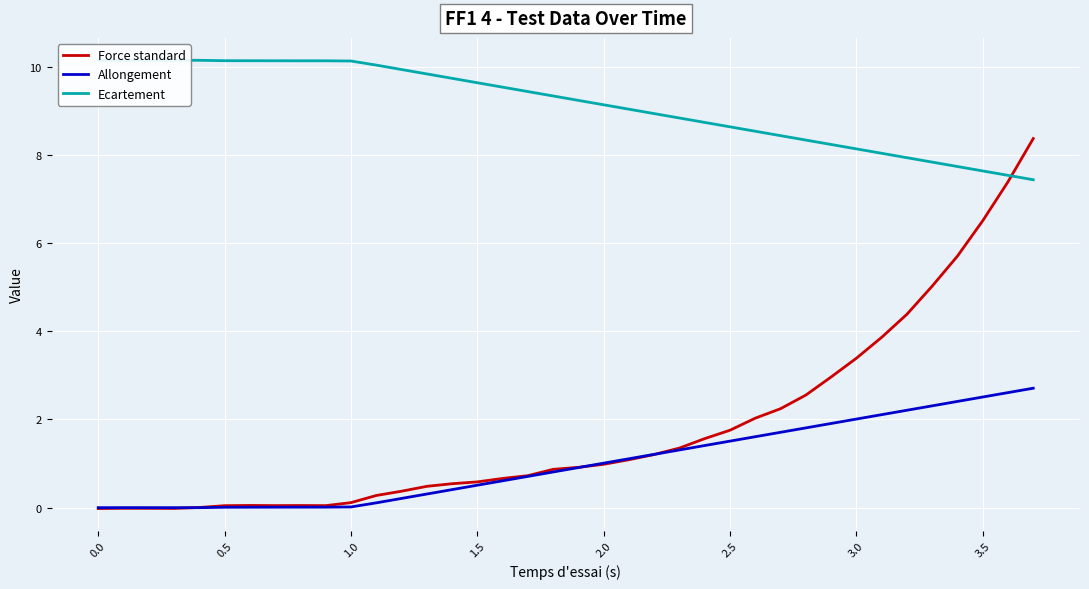

Where is the first local minimum for Allongement?

0.5